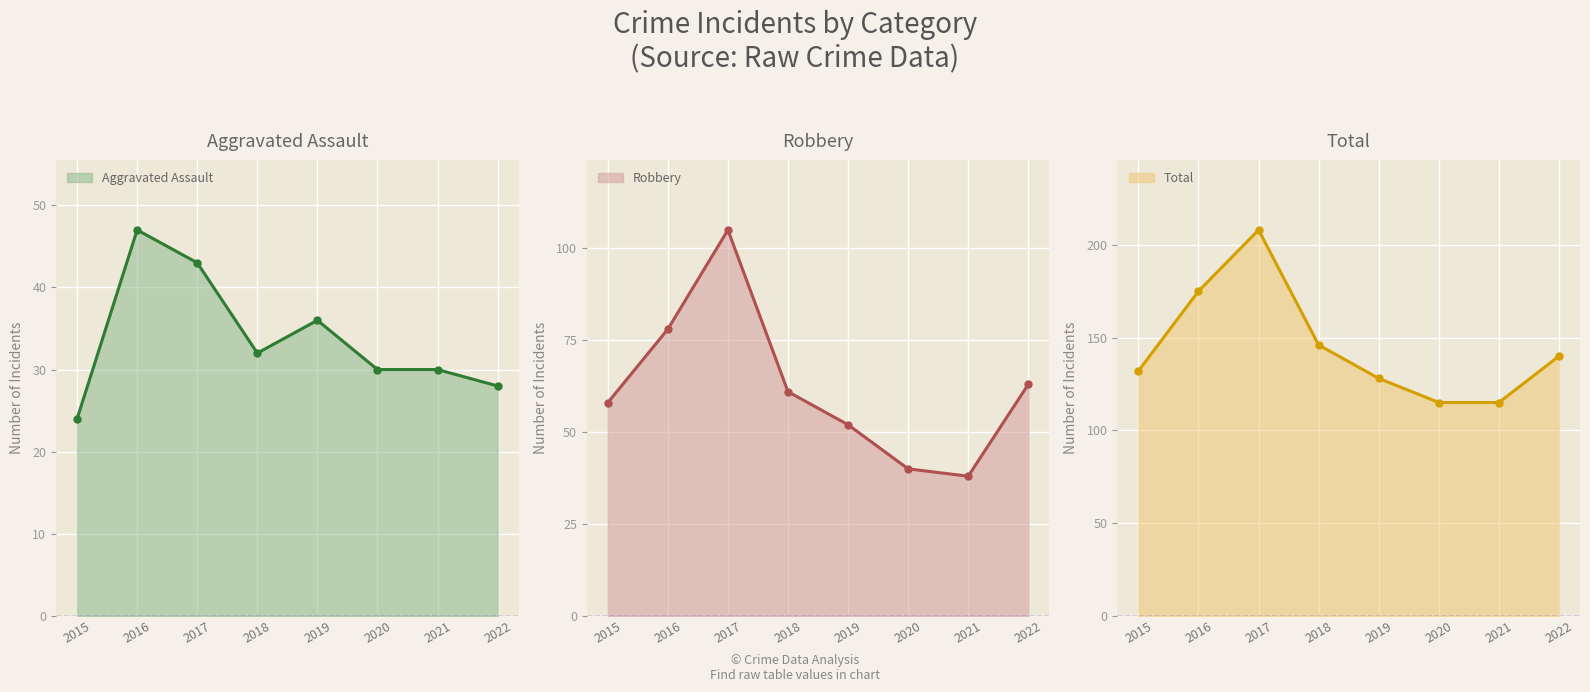

True or false: Aggravated Assault and Robbery intersect in this chart.

False